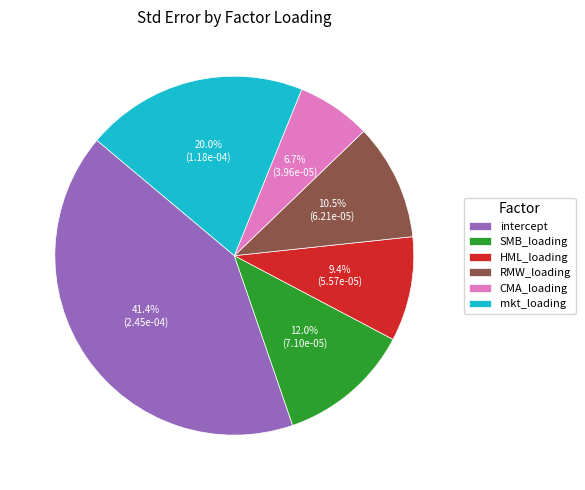

To the nearest percent, what percentage of the pie is HML_loading?

9%